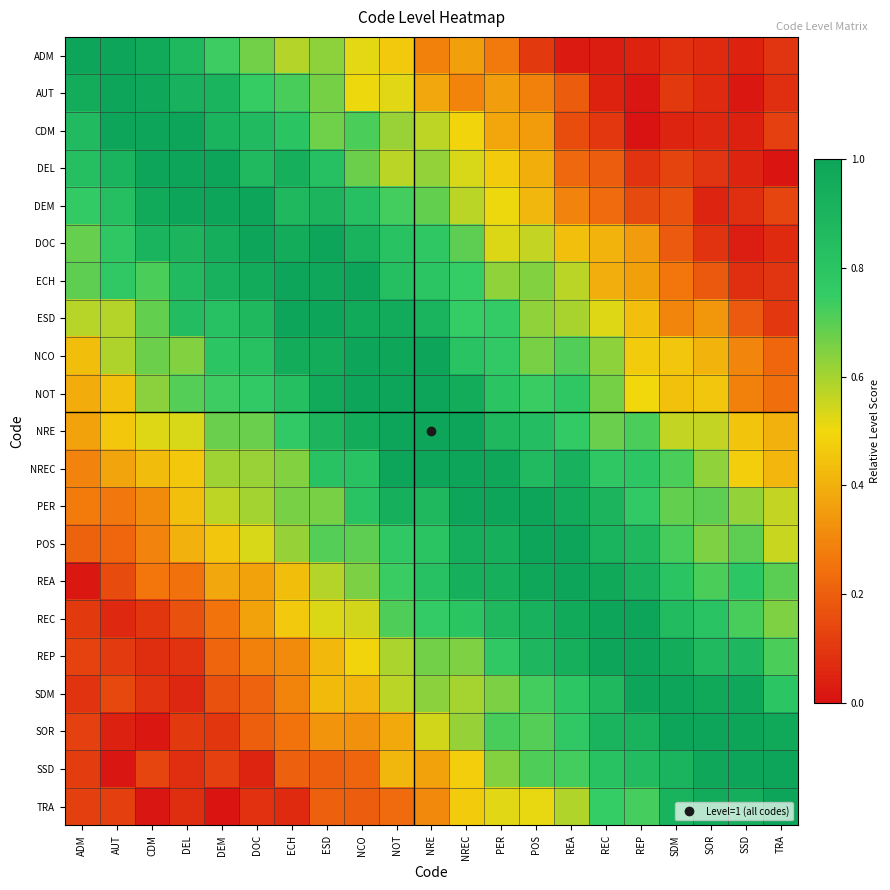

Reading left to right, transcribe all the data shown in this chart.

ADM: ADM=1.0	AUT=1.0	CDM=1.0	DEL=0.9	DEM=0.7	DOC=0.7	ECH=0.6	ESD=0.6	NCO=0.5	NOT=0.5	NRE=0.3	NREC=0.4	PER=0.3	POS=0.1	REA=0.0	REC=0.0	REP=0.0	SDM=0.1	SOR=0.1	SSD=0.0	TRA=0.1
AUT: ADM=0.9	AUT=1.0	CDM=1.0	DEL=0.9	DEM=0.9	DOC=0.7	ECH=0.7	ESD=0.7	NCO=0.5	NOT=0.5	NRE=0.4	NREC=0.3	PER=0.4	POS=0.3	REA=0.2	REC=0.0	REP=0.0	SDM=0.1	SOR=0.1	SSD=0.0	TRA=0.1
CDM: ADM=0.9	AUT=1.0	CDM=1.0	DEL=1.0	DEM=0.9	DOC=0.9	ECH=0.8	ESD=0.7	NCO=0.7	NOT=0.6	NRE=0.6	NREC=0.5	PER=0.4	POS=0.4	REA=0.2	REC=0.1	REP=0.0	SDM=0.0	SOR=0.1	SSD=0.0	TRA=0.1
DEL: ADM=0.8	AUT=0.9	CDM=1.0	DEL=1.0	DEM=1.0	DOC=0.9	ECH=0.9	ESD=0.8	NCO=0.7	NOT=0.6	NRE=0.6	NREC=0.5	PER=0.5	POS=0.4	REA=0.2	REC=0.2	REP=0.1	SDM=0.1	SOR=0.1	SSD=0.0	TRA=0.0
DEM: ADM=0.8	AUT=0.8	CDM=1.0	DEL=1.0	DEM=1.0	DOC=1.0	ECH=0.9	ESD=0.9	NCO=0.8	NOT=0.7	NRE=0.7	NREC=0.6	PER=0.5	POS=0.4	REA=0.3	REC=0.2	REP=0.1	SDM=0.2	SOR=0.0	SSD=0.1	TRA=0.1
DOC: ADM=0.7	AUT=0.8	CDM=0.9	DEL=0.9	DEM=0.9	DOC=1.0	ECH=1.0	ESD=1.0	NCO=0.9	NOT=0.8	NRE=0.8	NREC=0.7	PER=0.5	POS=0.6	REA=0.4	REC=0.4	REP=0.3	SDM=0.2	SOR=0.1	SSD=0.0	TRA=0.1
ECH: ADM=0.7	AUT=0.8	CDM=0.7	DEL=0.9	DEM=0.9	DOC=1.0	ECH=1.0	ESD=1.0	NCO=1.0	NOT=0.8	NRE=0.8	NREC=0.7	PER=0.6	POS=0.6	REA=0.6	REC=0.4	REP=0.4	SDM=0.3	SOR=0.2	SSD=0.1	TRA=0.1
ESD: ADM=0.6	AUT=0.6	CDM=0.7	DEL=0.9	DEM=0.8	DOC=0.9	ECH=1.0	ESD=1.0	NCO=1.0	NOT=1.0	NRE=0.9	NREC=0.7	PER=0.8	POS=0.6	REA=0.6	REC=0.5	REP=0.4	SDM=0.3	SOR=0.3	SSD=0.2	TRA=0.1
NCO: ADM=0.4	AUT=0.6	CDM=0.7	DEL=0.6	DEM=0.8	DOC=0.8	ECH=1.0	ESD=1.0	NCO=1.0	NOT=1.0	NRE=1.0	NREC=0.8	PER=0.8	POS=0.7	REA=0.7	REC=0.6	REP=0.5	SDM=0.5	SOR=0.4	SSD=0.3	TRA=0.2
NOT: ADM=0.4	AUT=0.4	CDM=0.6	DEL=0.7	DEM=0.7	DOC=0.8	ECH=0.8	ESD=1.0	NCO=1.0	NOT=1.0	NRE=1.0	NREC=1.0	PER=0.8	POS=0.7	REA=0.8	REC=0.7	REP=0.5	SDM=0.4	SOR=0.5	SSD=0.3	TRA=0.2
NRE: ADM=0.4	AUT=0.5	CDM=0.5	DEL=0.5	DEM=0.7	DOC=0.7	ECH=0.8	ESD=0.9	NCO=1.0	NOT=1.0	NRE=1.0	NREC=1.0	PER=0.9	POS=0.8	REA=0.8	REC=0.7	REP=0.7	SDM=0.6	SOR=0.6	SSD=0.5	TRA=0.4
NREC: ADM=0.3	AUT=0.4	CDM=0.4	DEL=0.5	DEM=0.6	DOC=0.6	ECH=0.6	ESD=0.8	NCO=0.8	NOT=1.0	NRE=1.0	NREC=1.0	PER=1.0	POS=0.9	REA=0.9	REC=0.8	REP=0.8	SDM=0.7	SOR=0.6	SSD=0.5	TRA=0.4
PER: ADM=0.3	AUT=0.3	CDM=0.3	DEL=0.4	DEM=0.6	DOC=0.6	ECH=0.7	ESD=0.7	NCO=0.8	NOT=0.9	NRE=0.9	NREC=1.0	PER=1.0	POS=1.0	REA=1.0	REC=0.9	REP=0.8	SDM=0.7	SOR=0.7	SSD=0.6	TRA=0.6
POS: ADM=0.2	AUT=0.2	CDM=0.3	DEL=0.4	DEM=0.5	DOC=0.5	ECH=0.6	ESD=0.7	NCO=0.7	NOT=0.8	NRE=0.8	NREC=0.9	PER=0.9	POS=1.0	REA=1.0	REC=0.9	REP=0.9	SDM=0.7	SOR=0.6	SSD=0.7	TRA=0.6
REA: ADM=0.0	AUT=0.1	CDM=0.3	DEL=0.2	DEM=0.4	DOC=0.4	ECH=0.4	ESD=0.6	NCO=0.7	NOT=0.7	NRE=0.8	NREC=0.9	PER=0.9	POS=1.0	REA=1.0	REC=1.0	REP=0.9	SDM=0.8	SOR=0.7	SSD=0.8	TRA=0.7
REC: ADM=0.1	AUT=0.1	CDM=0.1	DEL=0.2	DEM=0.3	DOC=0.4	ECH=0.5	ESD=0.5	NCO=0.5	NOT=0.7	NRE=0.8	NREC=0.8	PER=0.9	POS=0.9	REA=1.0	REC=1.0	REP=1.0	SDM=0.9	SOR=0.8	SSD=0.7	TRA=0.6
REP: ADM=0.1	AUT=0.1	CDM=0.1	DEL=0.1	DEM=0.2	DOC=0.3	ECH=0.3	ESD=0.4	NCO=0.5	NOT=0.6	NRE=0.7	NREC=0.6	PER=0.8	POS=0.9	REA=0.9	REC=1.0	REP=1.0	SDM=1.0	SOR=0.9	SSD=0.9	TRA=0.7
SDM: ADM=0.1	AUT=0.1	CDM=0.1	DEL=0.1	DEM=0.2	DOC=0.2	ECH=0.3	ESD=0.4	NCO=0.4	NOT=0.6	NRE=0.6	NREC=0.6	PER=0.7	POS=0.7	REA=0.8	REC=0.9	REP=1.0	SDM=1.0	SOR=1.0	SSD=1.0	TRA=0.8
SOR: ADM=0.1	AUT=0.0	CDM=0.0	DEL=0.1	DEM=0.1	DOC=0.2	ECH=0.3	ESD=0.3	NCO=0.3	NOT=0.4	NRE=0.5	NREC=0.6	PER=0.7	POS=0.7	REA=0.8	REC=0.9	REP=0.9	SDM=1.0	SOR=1.0	SSD=1.0	TRA=1.0
SSD: ADM=0.1	AUT=0.0	CDM=0.1	DEL=0.1	DEM=0.1	DOC=0.0	ECH=0.2	ESD=0.2	NCO=0.2	NOT=0.4	NRE=0.4	NREC=0.5	PER=0.6	POS=0.7	REA=0.7	REC=0.8	REP=0.9	SDM=0.9	SOR=1.0	SSD=1.0	TRA=1.0
TRA: ADM=0.1	AUT=0.1	CDM=0.0	DEL=0.1	DEM=0.0	DOC=0.1	ECH=0.1	ESD=0.2	NCO=0.2	NOT=0.2	NRE=0.3	NREC=0.5	PER=0.5	POS=0.5	REA=0.6	REC=0.7	REP=0.7	SDM=0.9	SOR=1.0	SSD=0.9	TRA=1.0